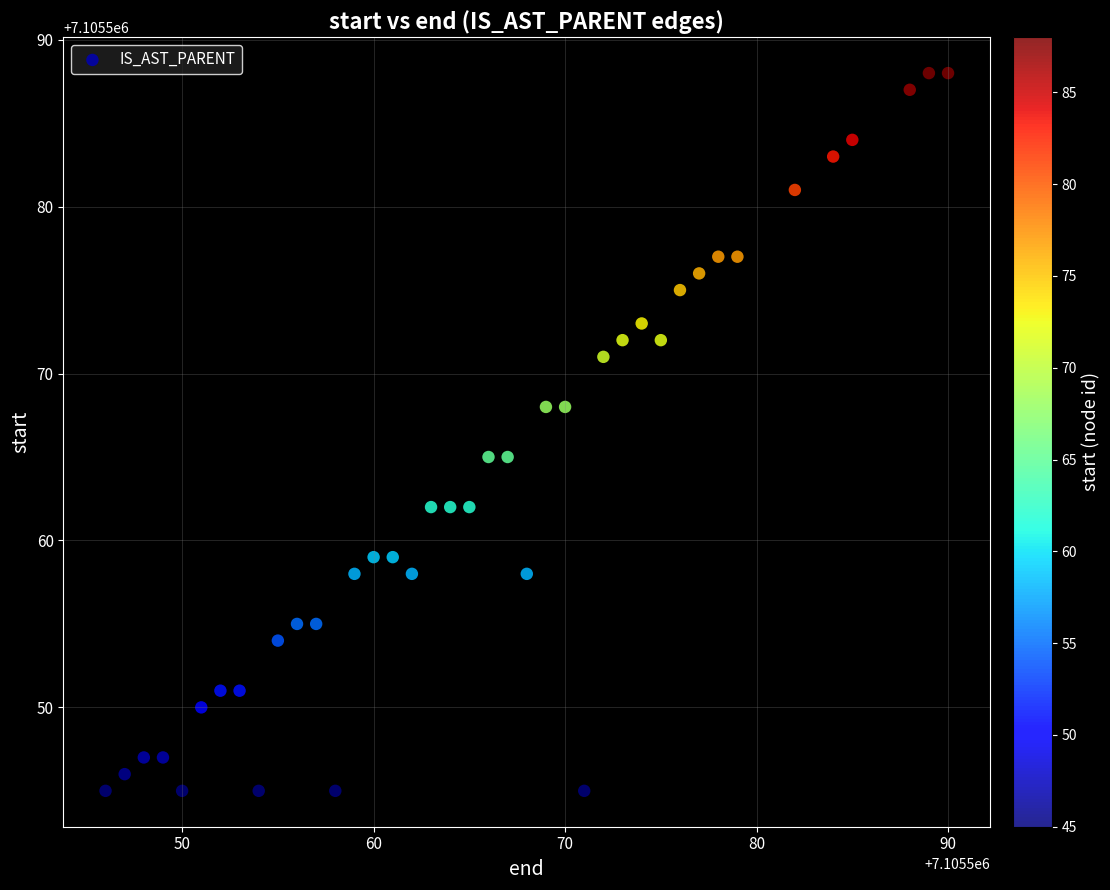

What is the range of Y values (max minus min)?

43